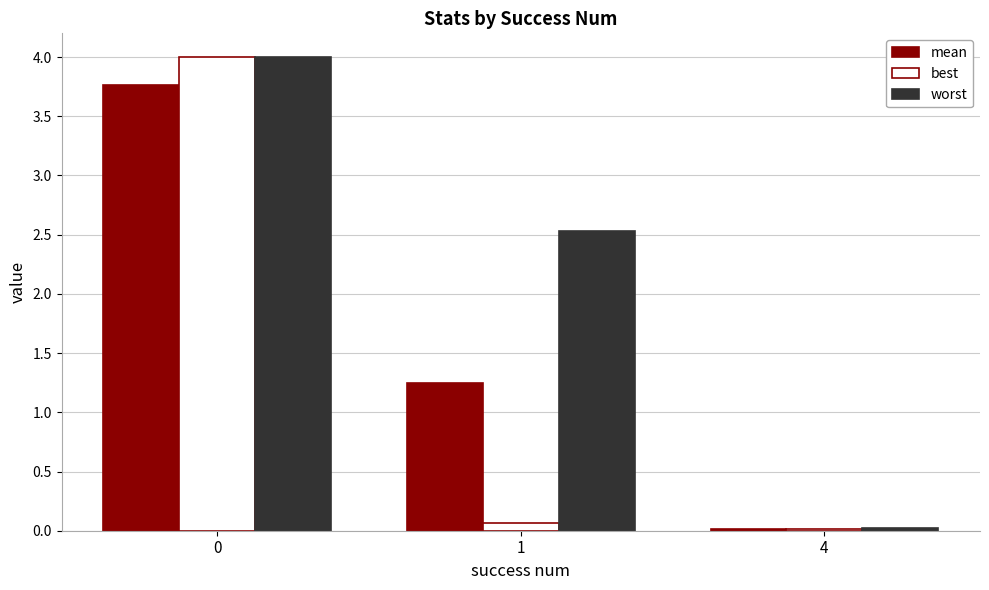

How many bars are there in total?

9